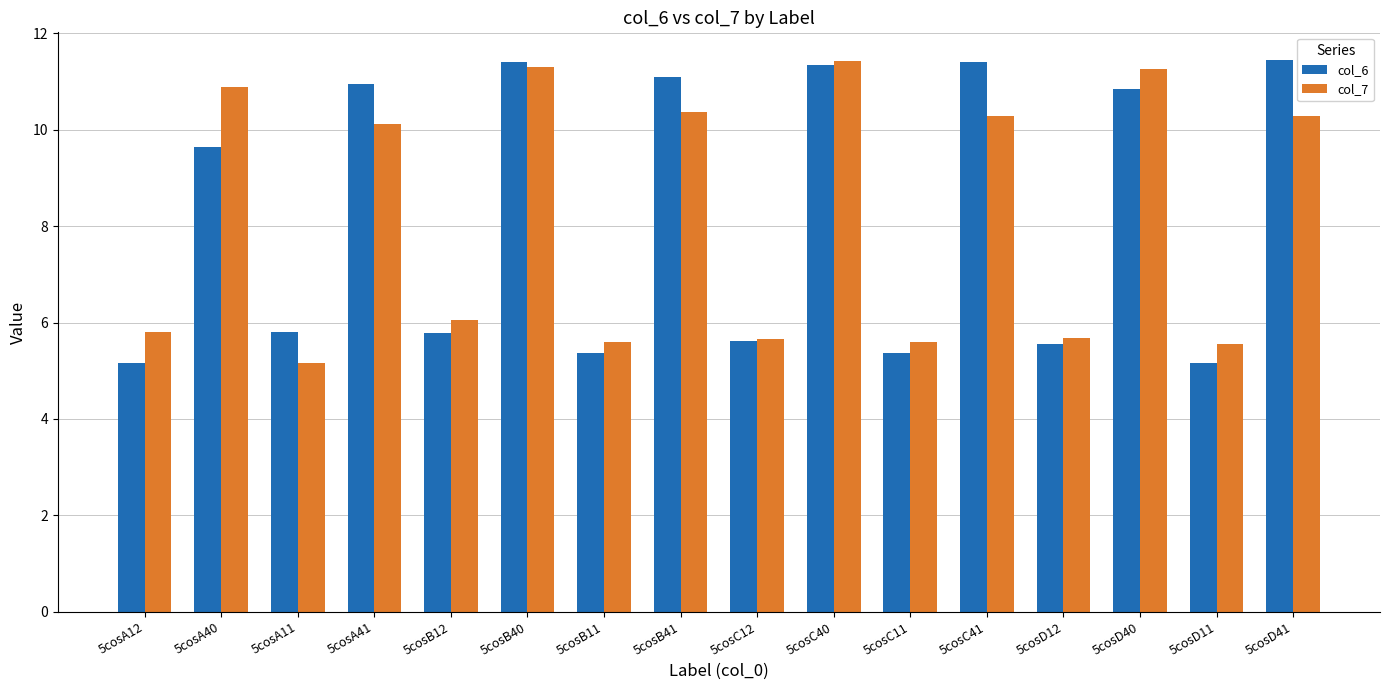

What is the sum of the col_6 values at 5cosA12 and 5cosD11?

10.3